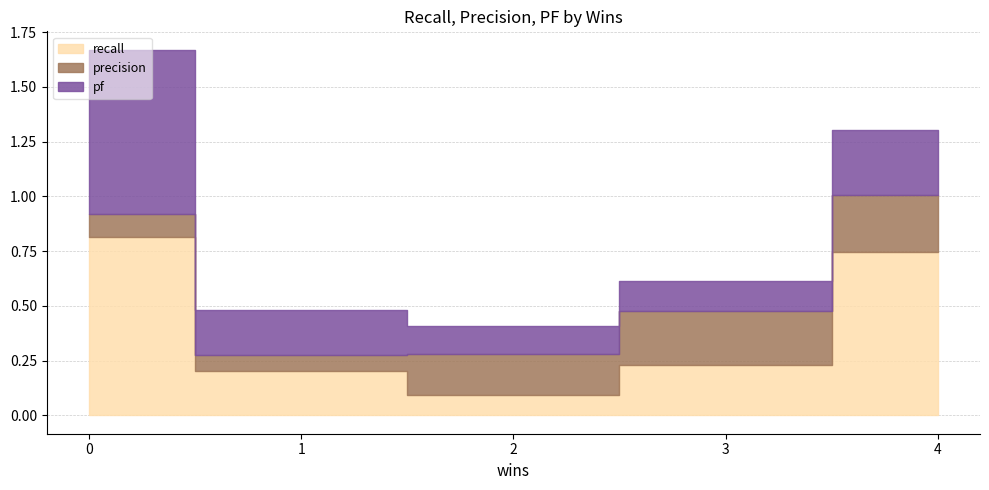

Reading right to left, list all the values displayed in this chart.

recall: 4=0.7	3=0.2	2=0.1	1=0.2	0=0.8
precision: 4=0.3	3=0.2	2=0.2	1=0.1	0=0.1
pf: 4=0.3	3=0.1	2=0.1	1=0.2	0=0.8